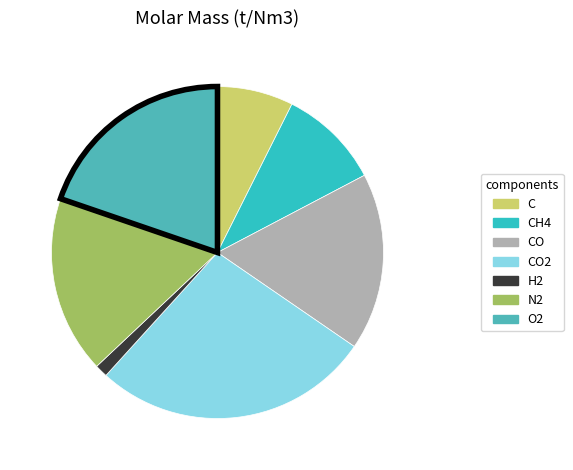

Does any single category account for the majority?

No